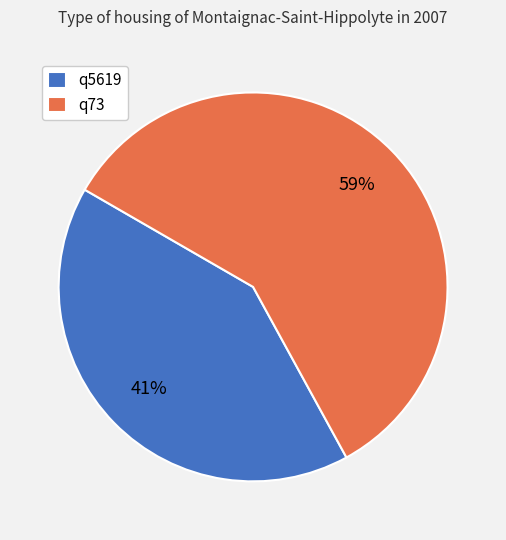

Is there any slice that represents more than half of the pie?

Yes